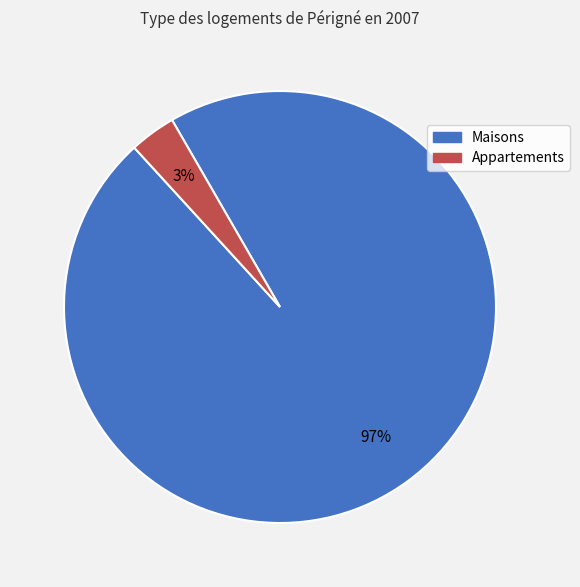

Which slice is the smallest?

Appartements